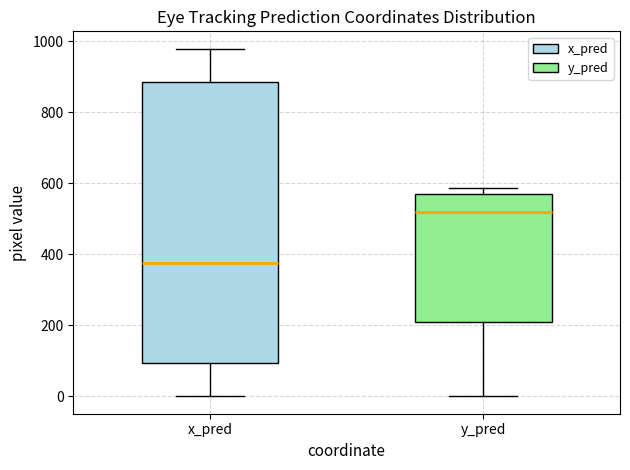

Which box has the lowest median line?

x_pred